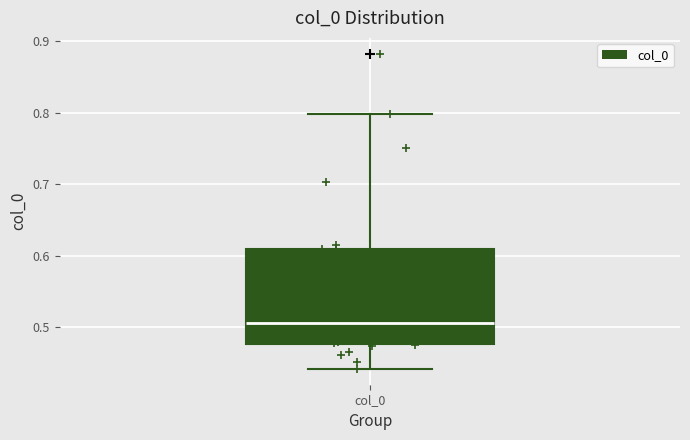

Read this box plot against the y-axis: the position of the median line, the range covered by the box, and the ends of both whiskers. The values are not printed on the chart, so give them approximately, as read against the axis.

median 0.51, box 0.48 to 0.61, whiskers 0.44 to 0.80